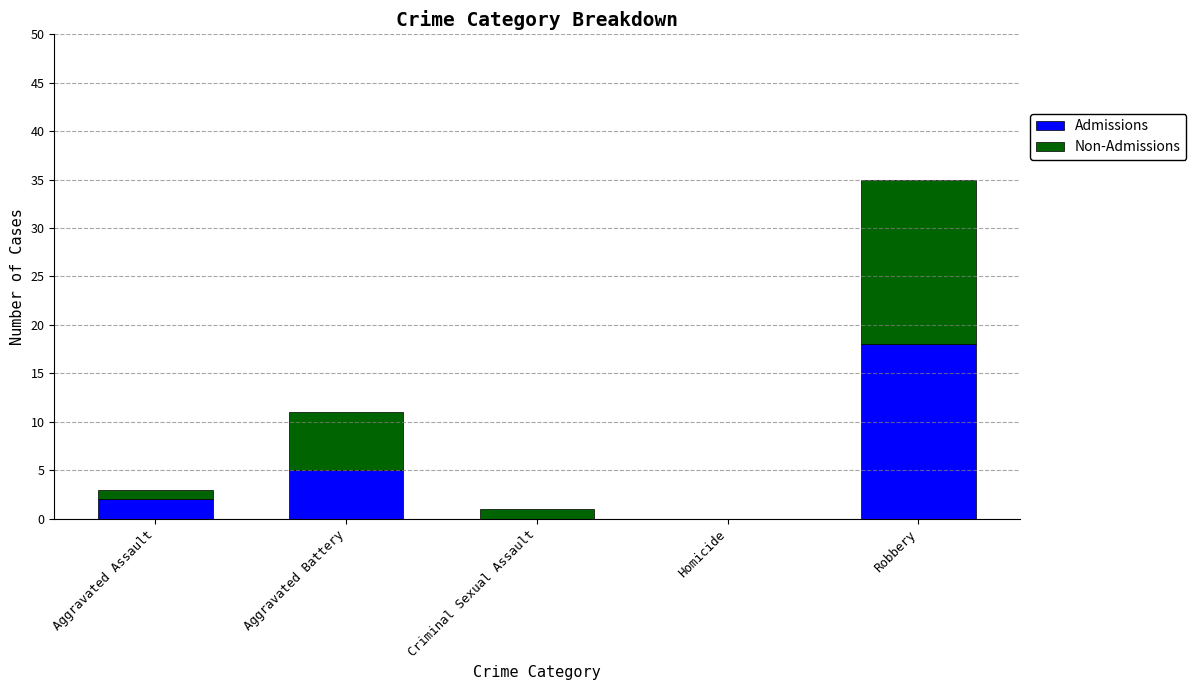

What is the maximum value for Admissions?

18